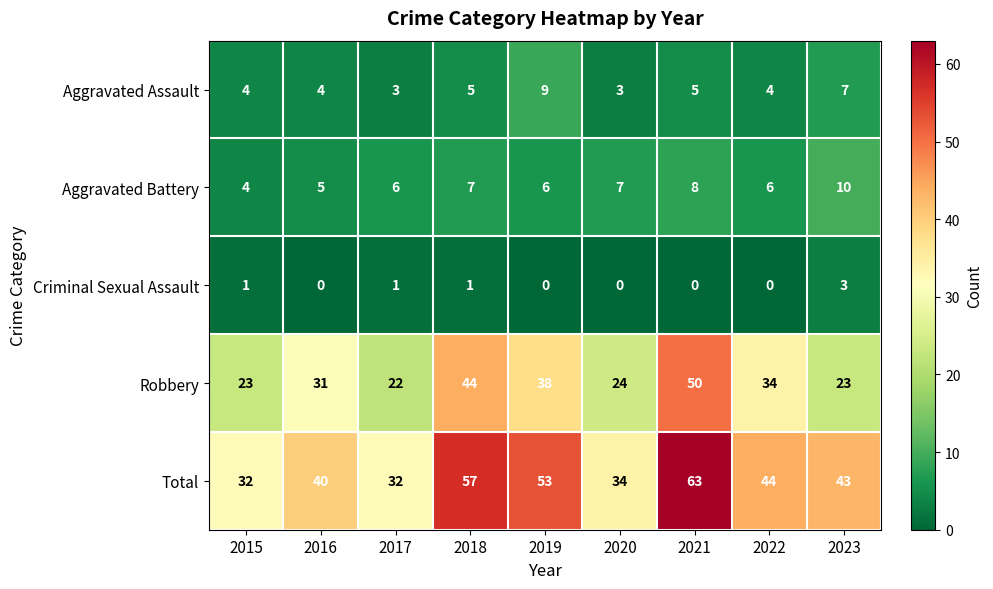

What is the greatest value displayed?

63